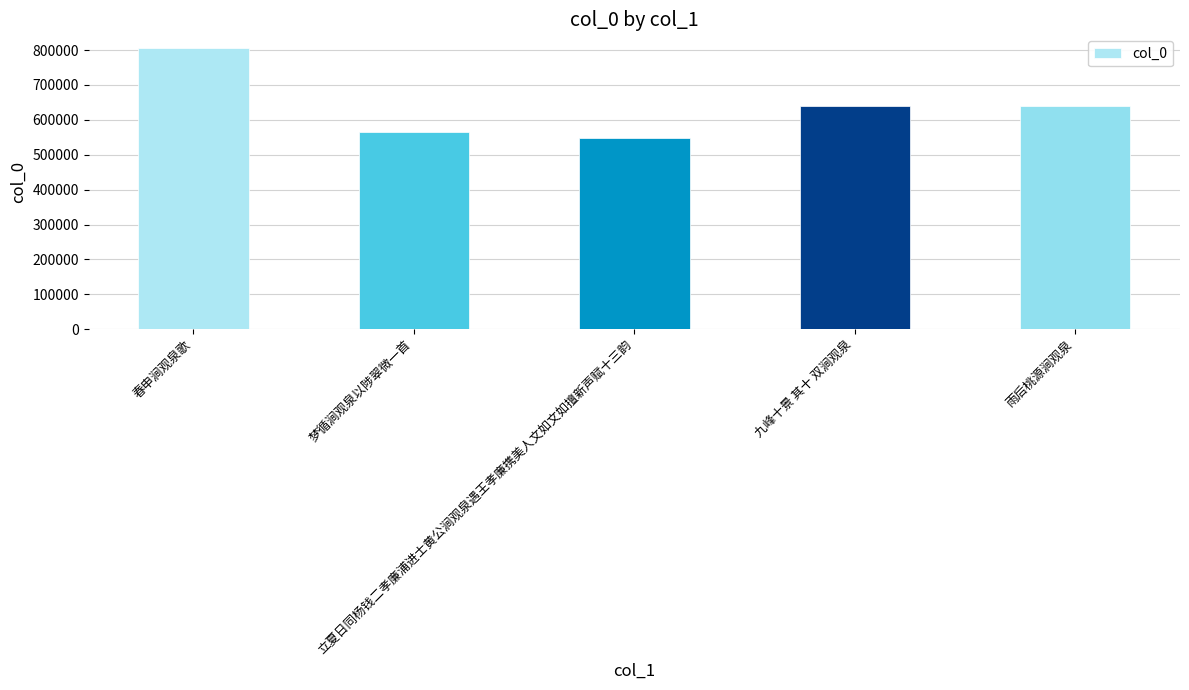

What is the value of the 4th bar from the left?

639002